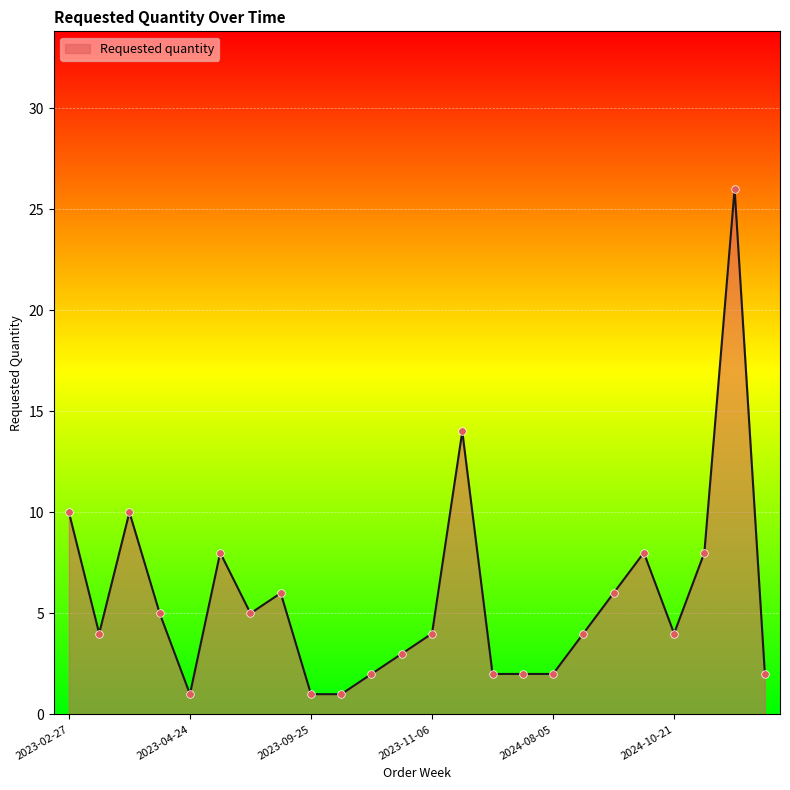

What is the difference between the maximum and minimum values?

25